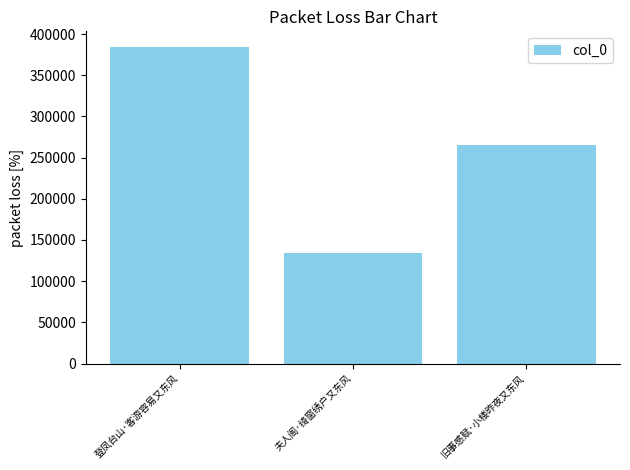

How many series are shown in this chart?

1